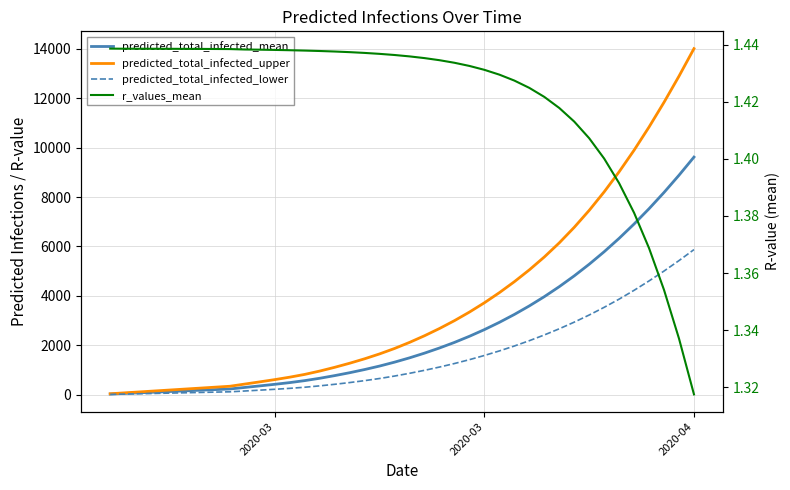

At which category is the sum across all series the highest?

2020-04